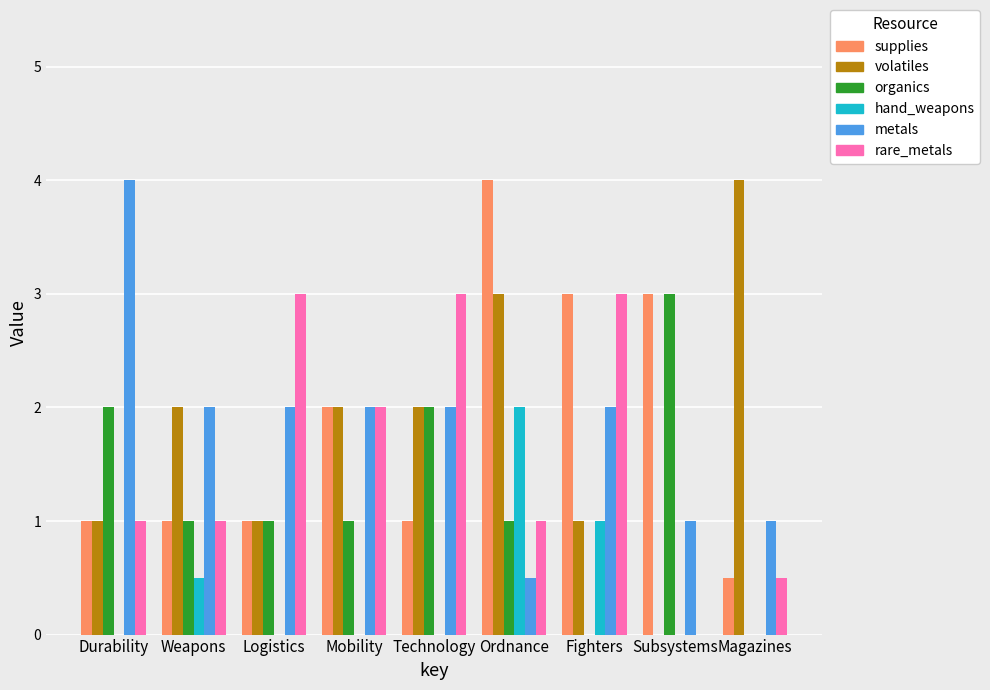

What is the highest value of the volatiles series?

4.0